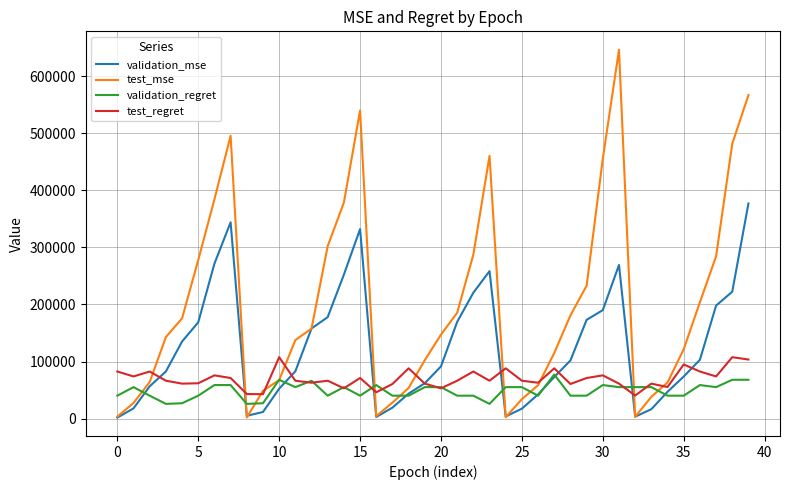

What is the minimum value for validation_regret?

25750.0